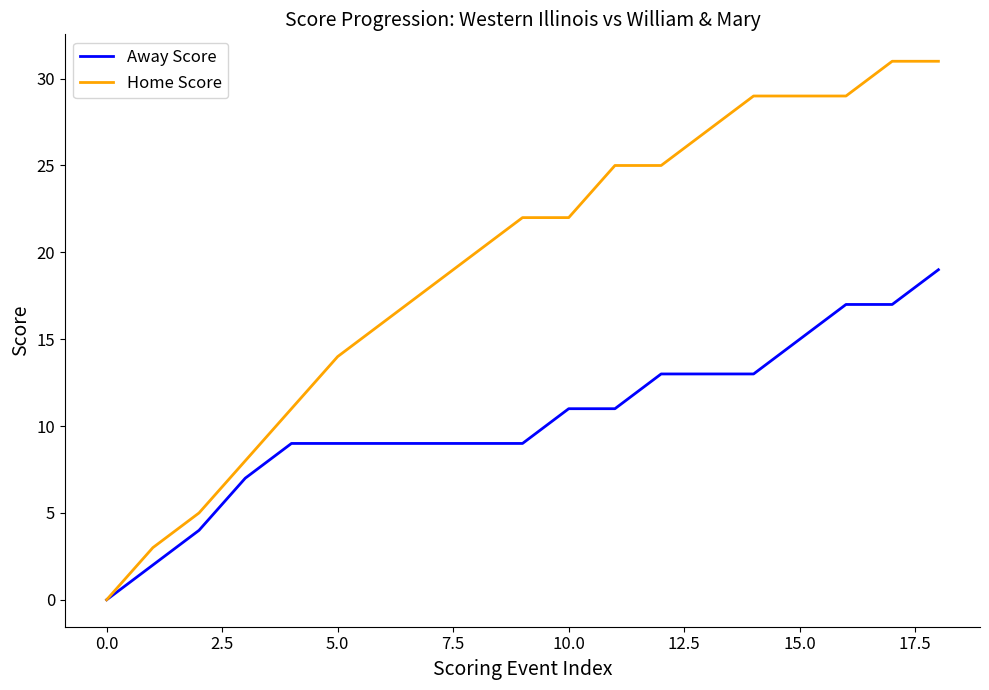

What is the maximum value shown in the chart?

31